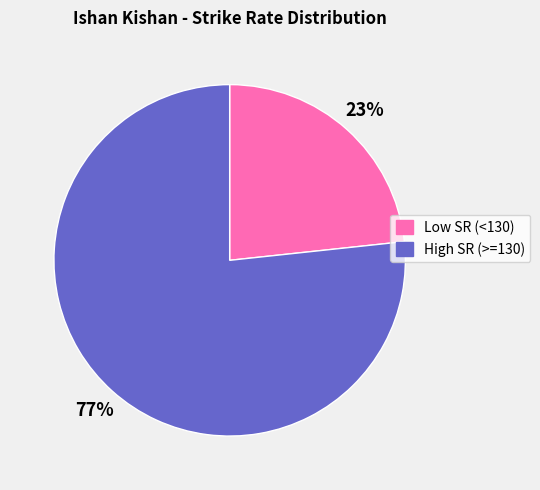

Is there any slice that represents more than half of the pie?

Yes